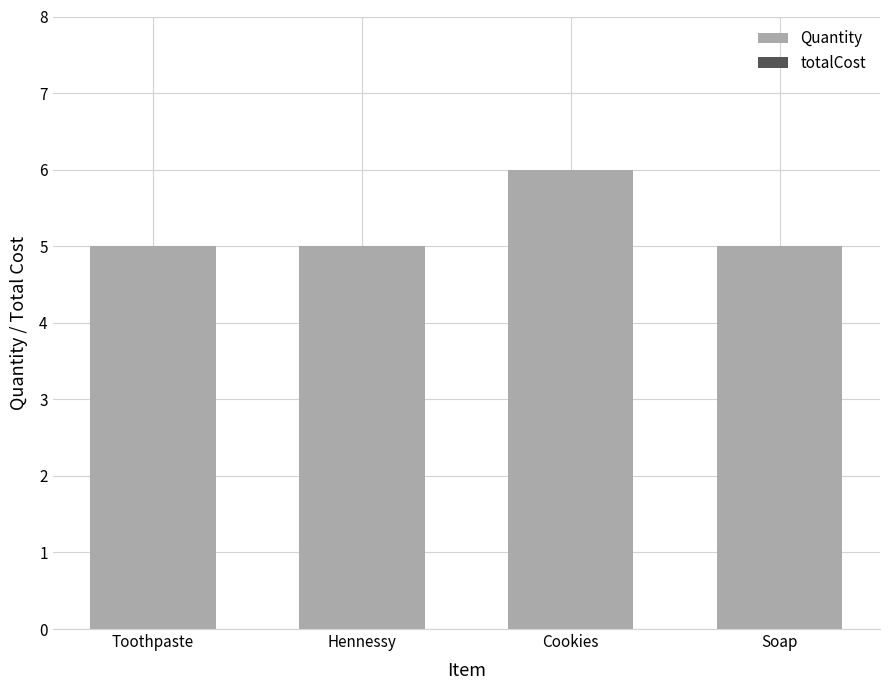

What position from the right is Toothpaste?

4